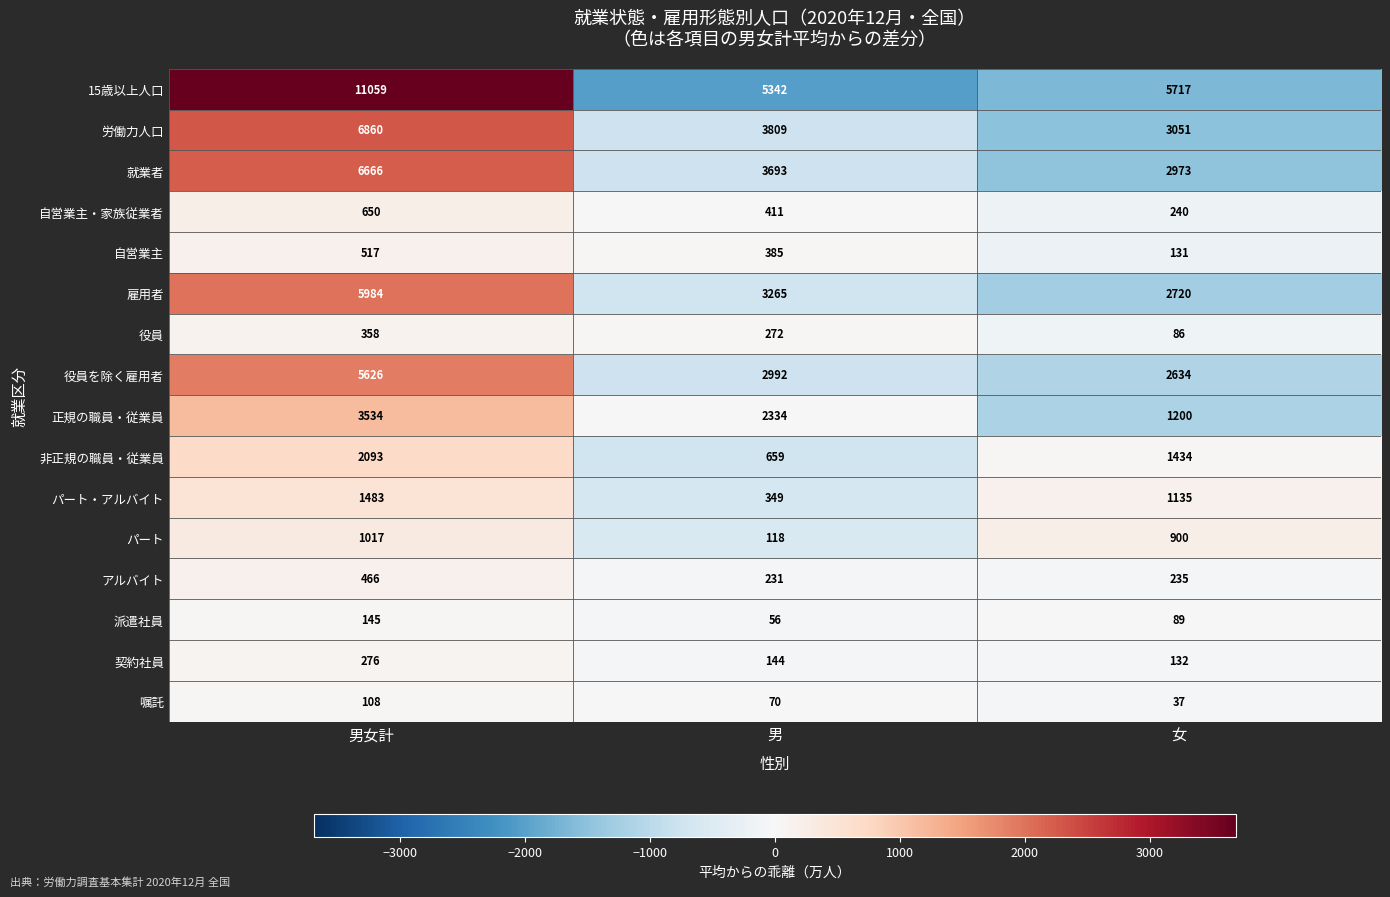

How many data points does each series have?

3